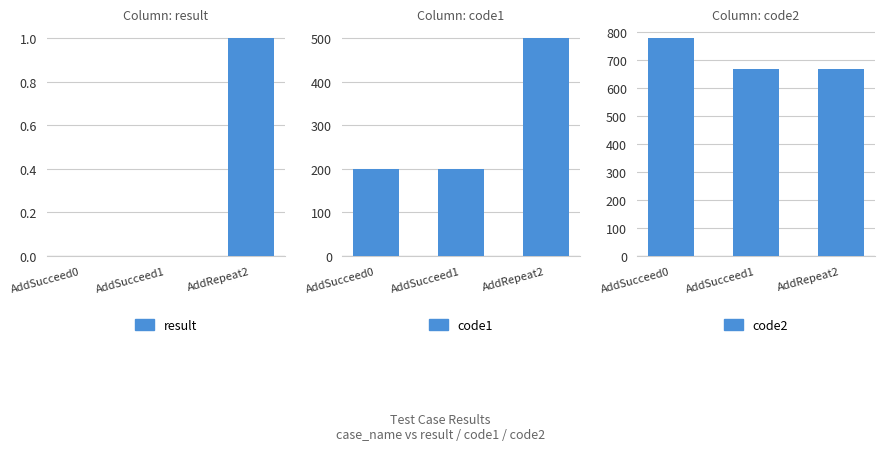

How many data points does each series have?

3